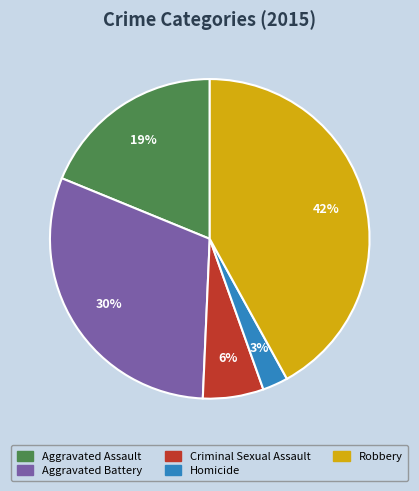

To the nearest percent, what is the difference between the largest and smallest slice percentages?

39%